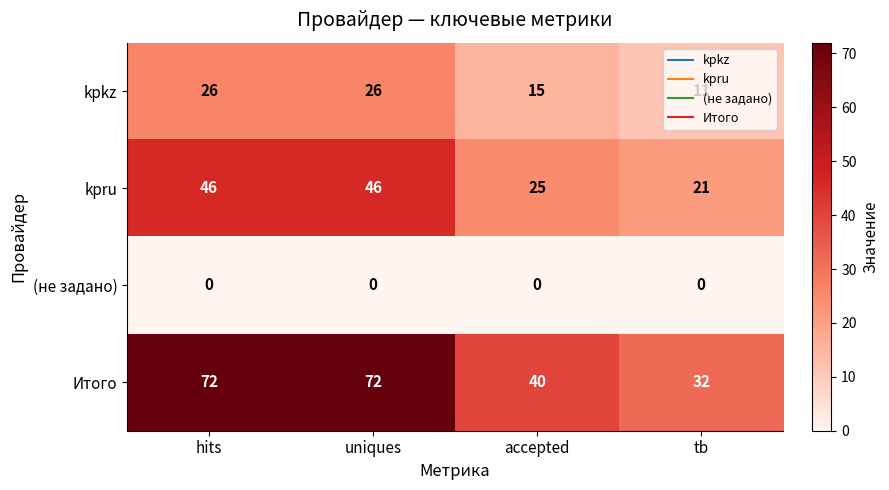

The value of Итого at accepted is 40. True or false?

True